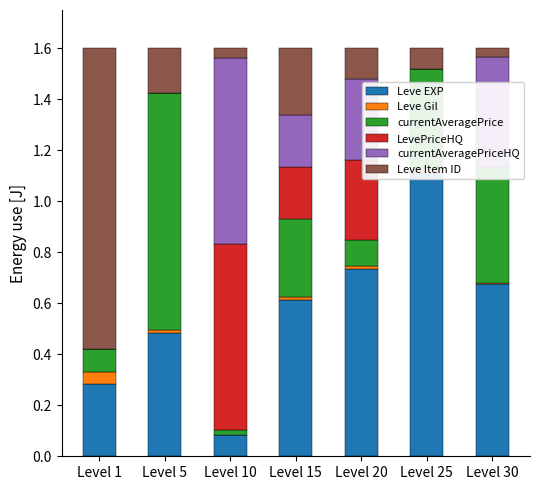

What is the maximum value shown in the chart?

1.2